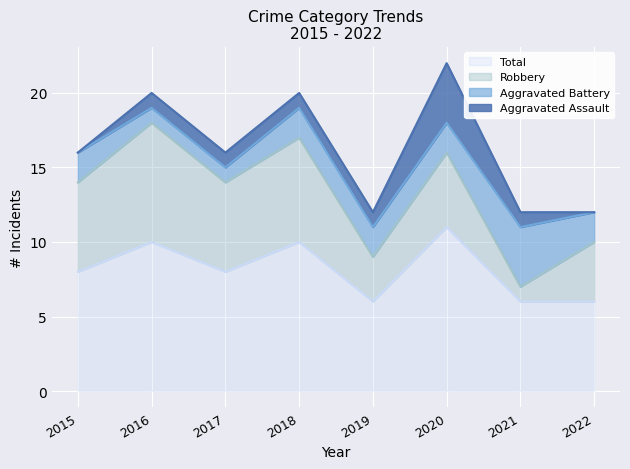

Which series changed the most between 2018 and 2021?

Robbery